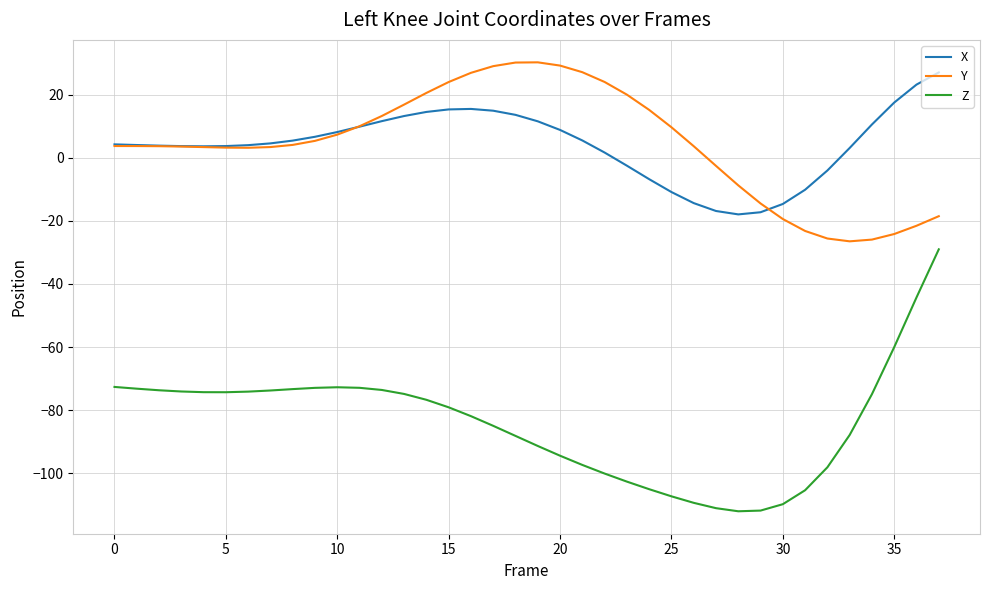

Does the chart display data point markers on the line(s)?

No